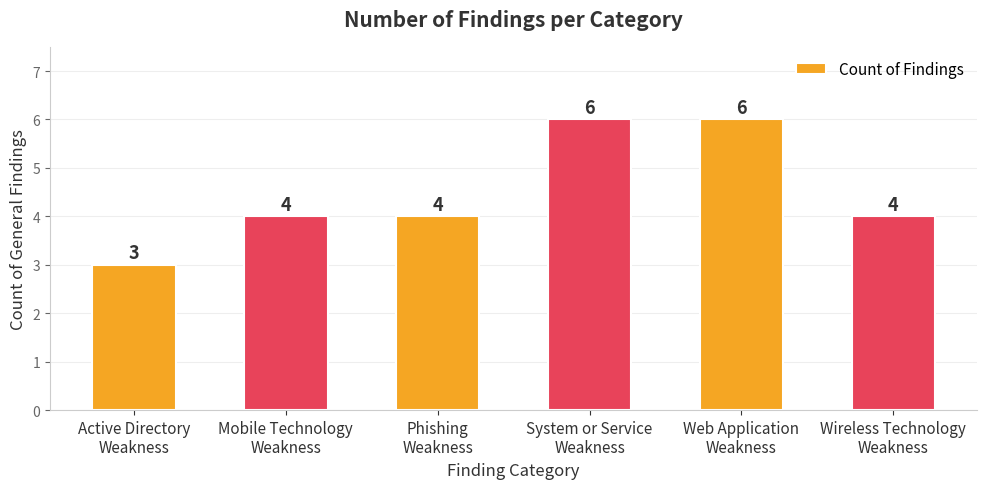

How many data points are less than 4?

1